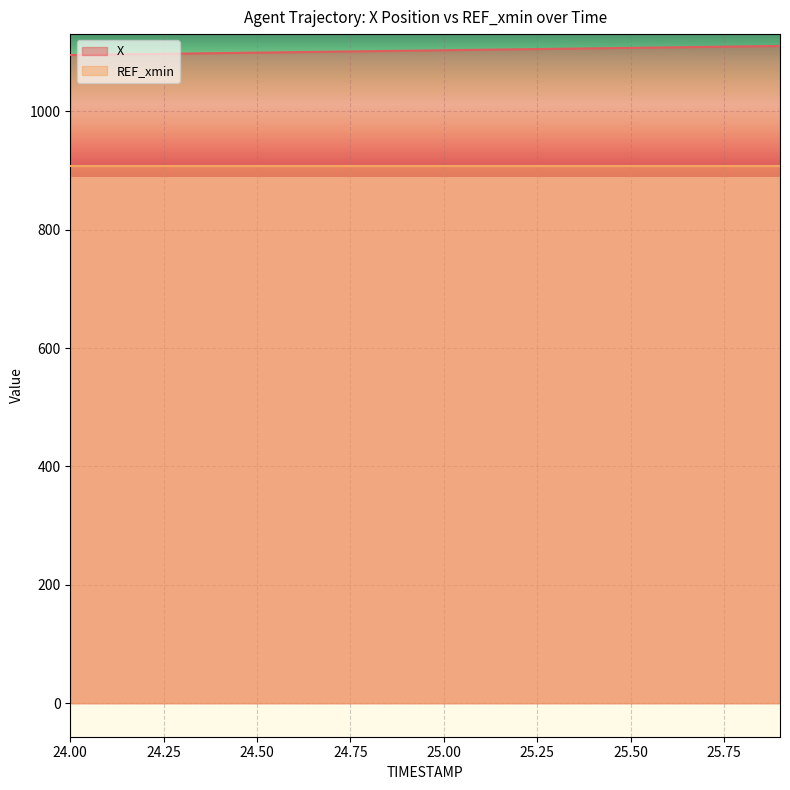

Where does the data first go above 1103?

25.0